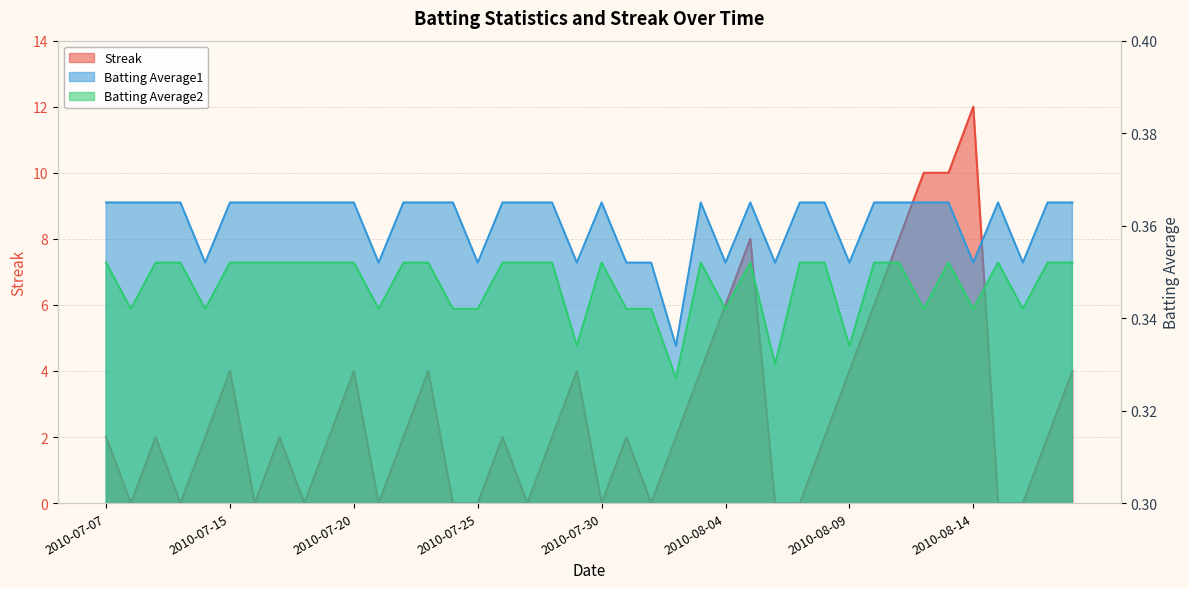

True or false: Batting Average1 and Batting Average2 cross at least once.

False